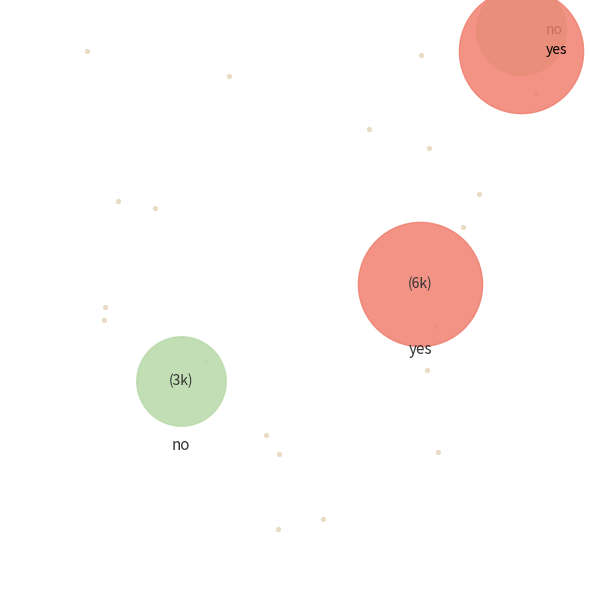

How many slices are in this pie chart?

2